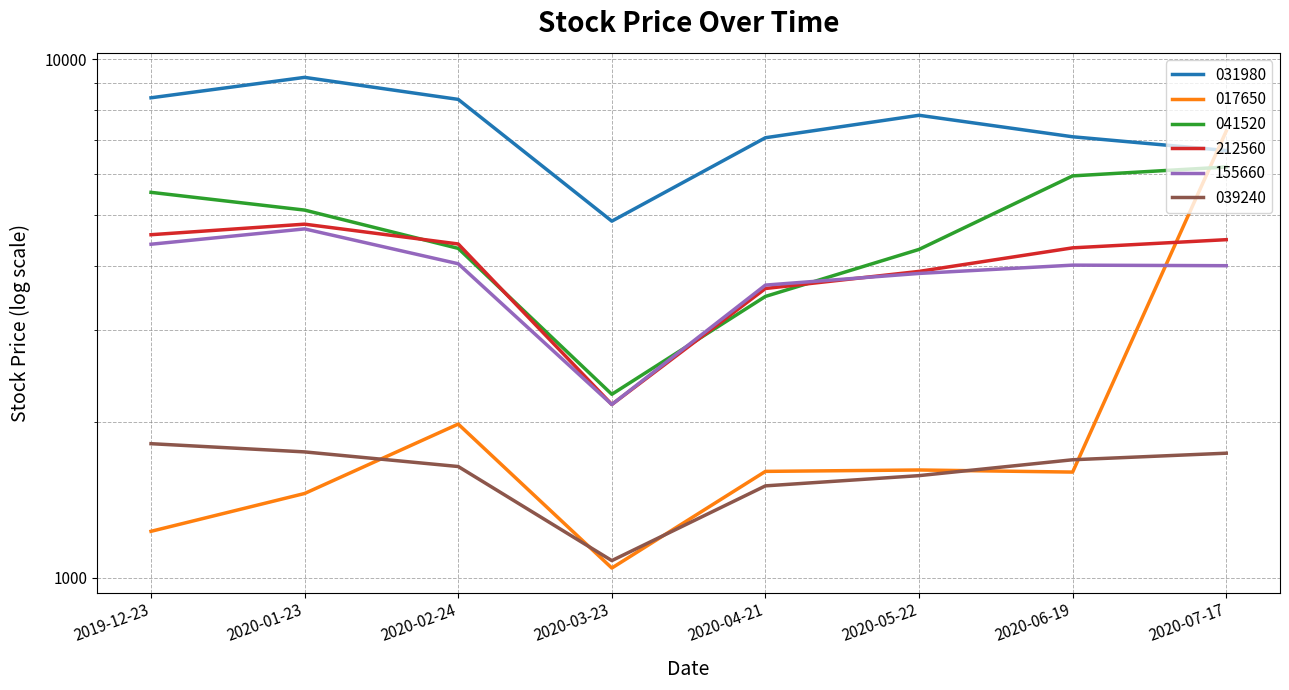

What is the difference between the 155660 values at 2019-12-23 and 2020-04-21?

730